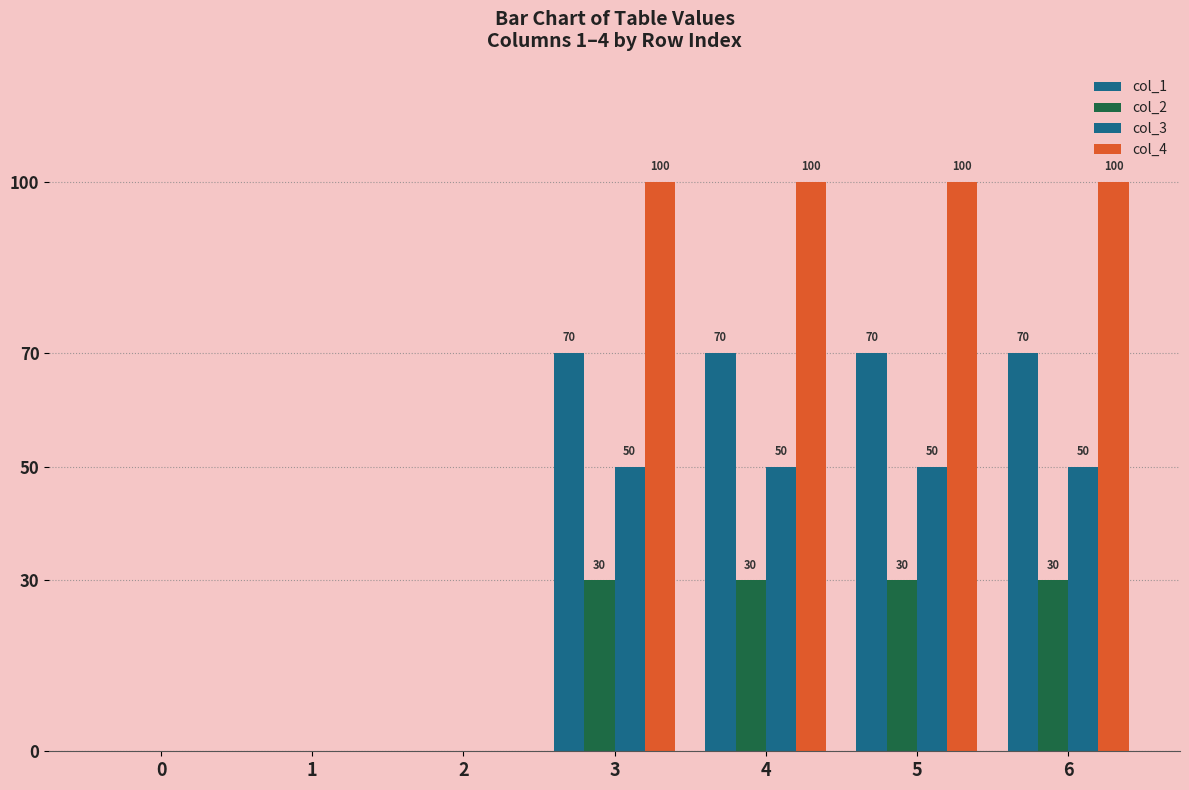

The value of col_1 at 2 is -37. True or false?

False